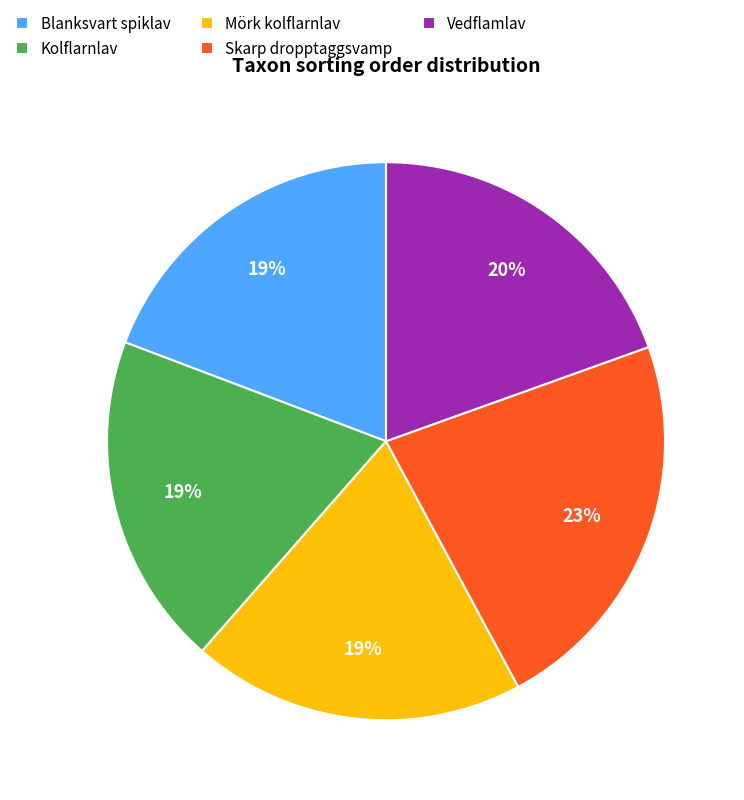

Does Skarp dropptaggsvamp account for over 50% of the chart?

No